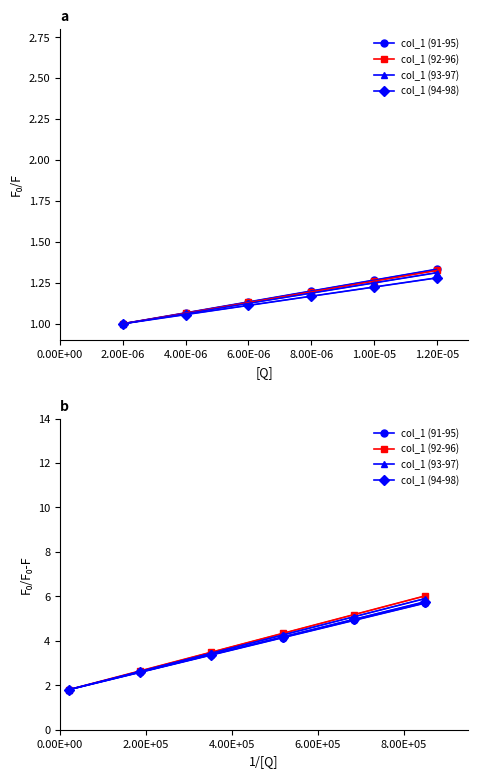

What is the maximum value shown in the chart?

6.0